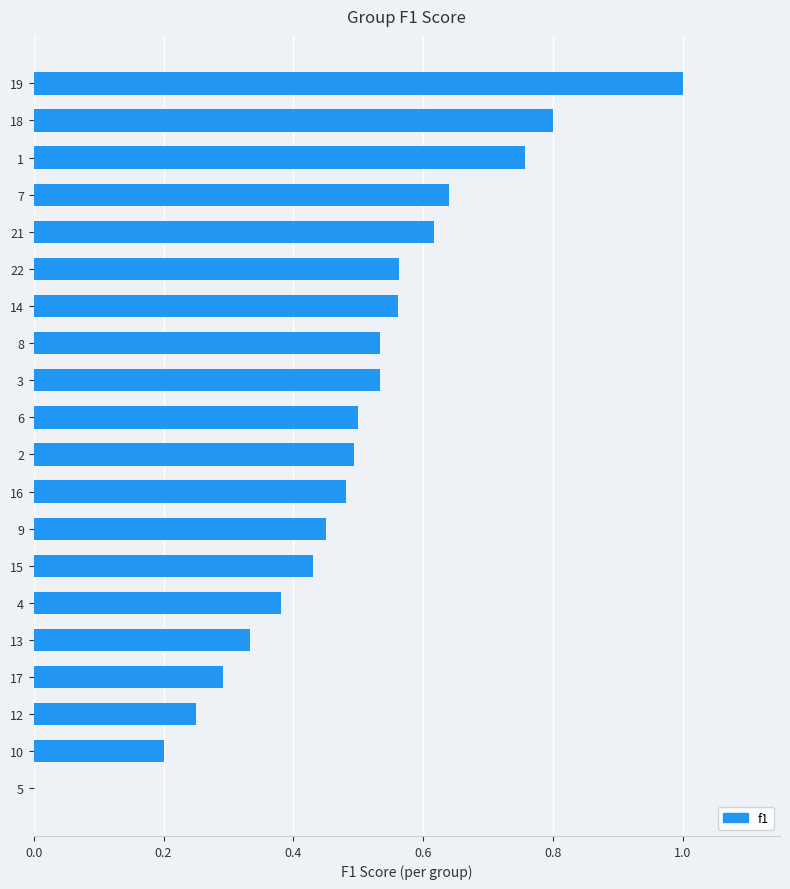

The value at 21 is 0.3. True or false?

False